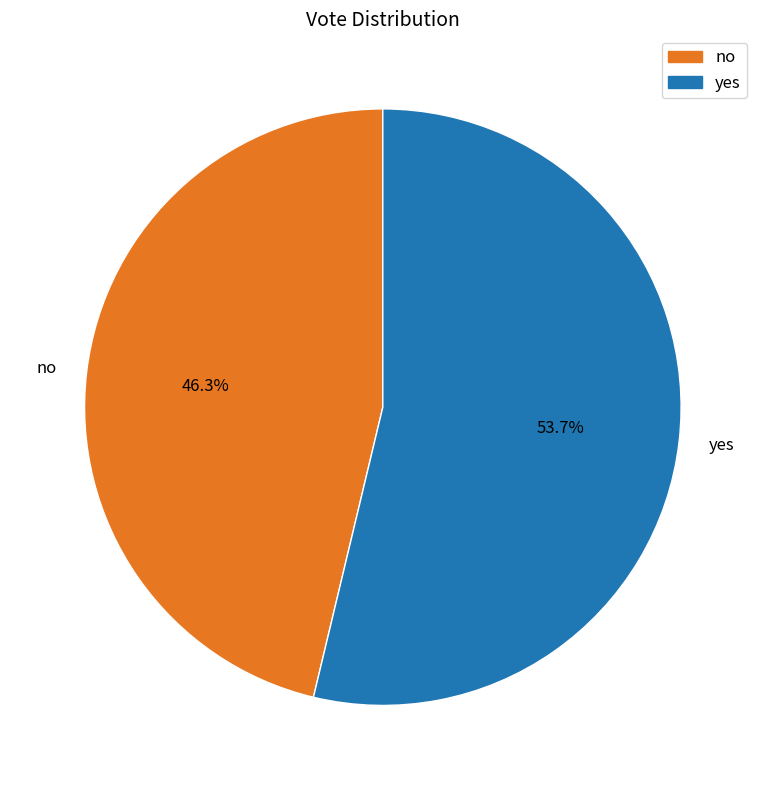

Is there a majority slice in this chart?

Yes